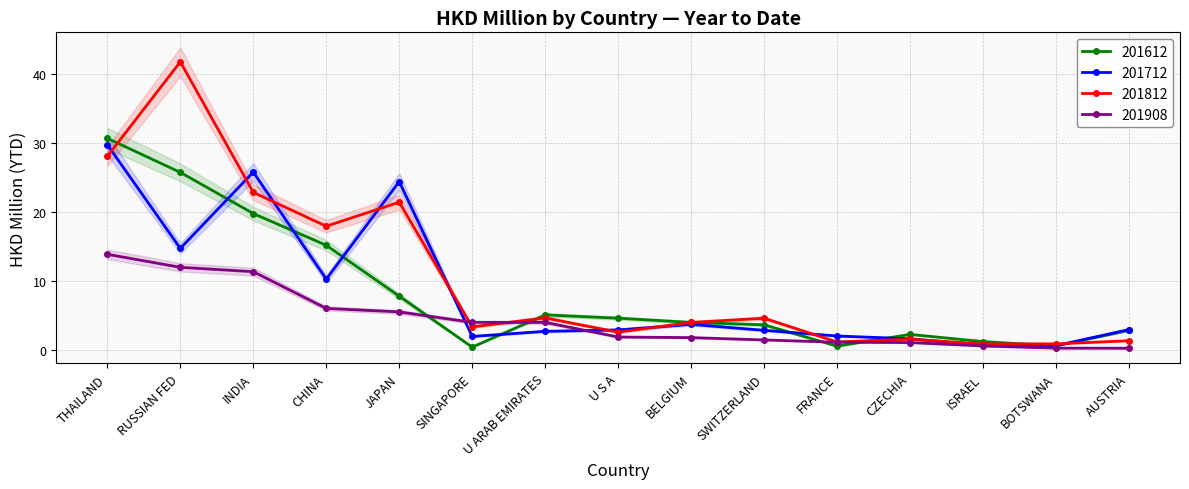

What are all the series names shown in the legend?

201612, 201712, 201812, 201908